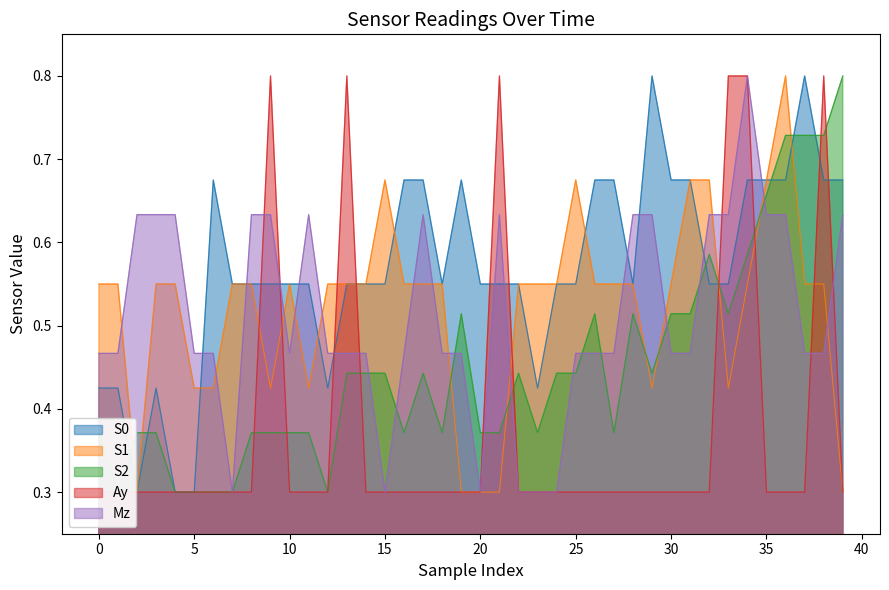

What is the minimum value shown in the chart?

0.3